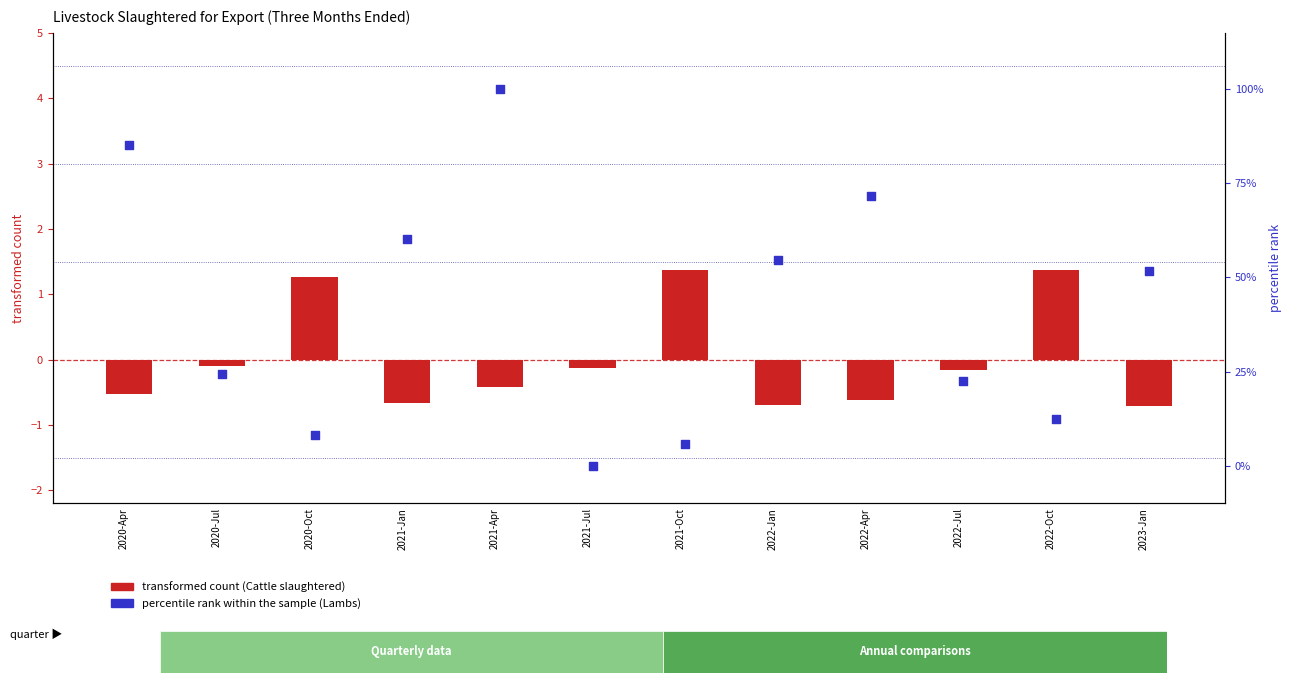

Which series has the largest total across all categories?

percentile rank within the sample